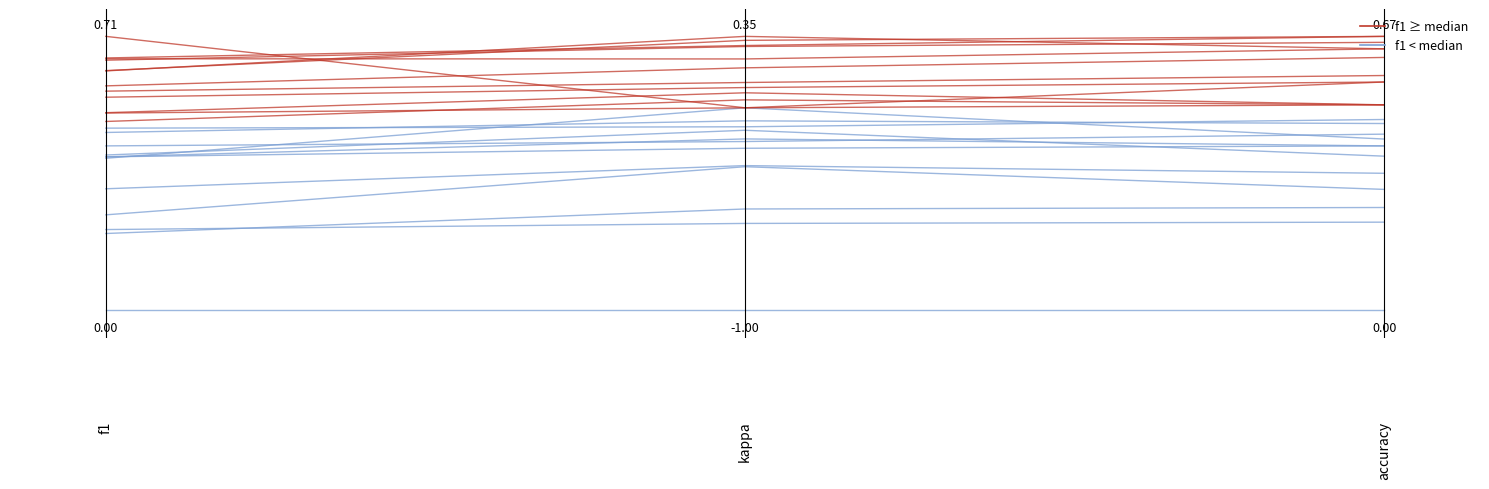

The f1 < median series shows 0.5 at kappa. True or false?

False